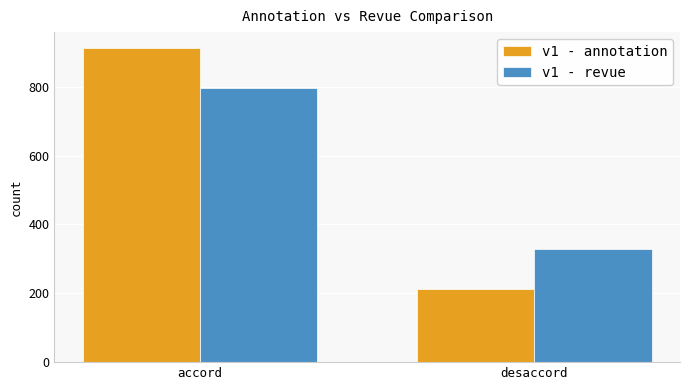

Which series changed the most between accord and desaccord?

v1 - annotation